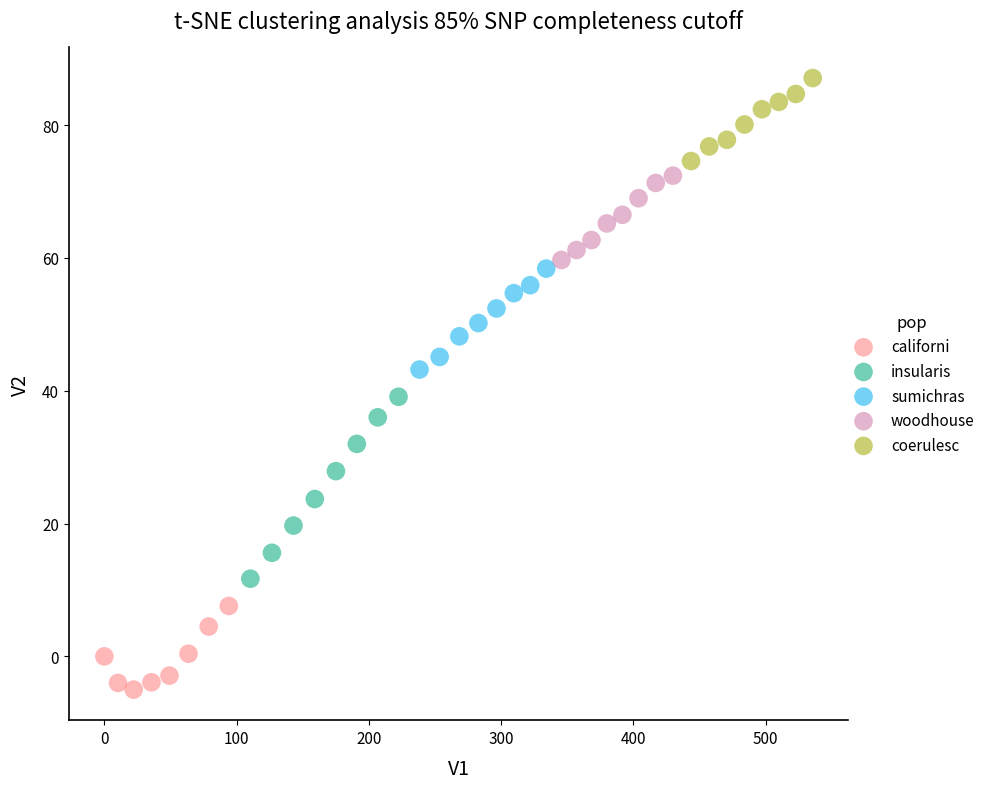

Which series contains the highest Y value?

coerulesc